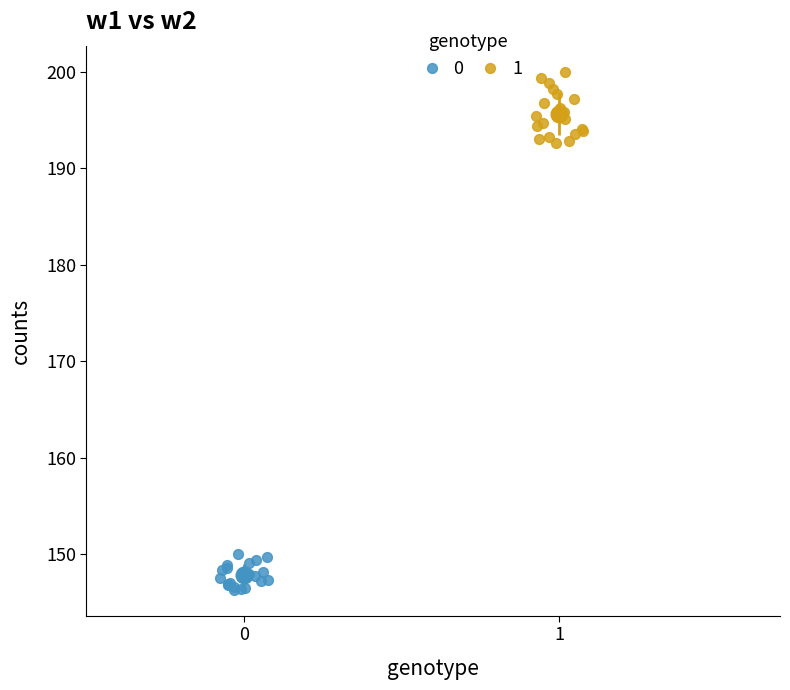

Which series contains the lowest Y value?

0